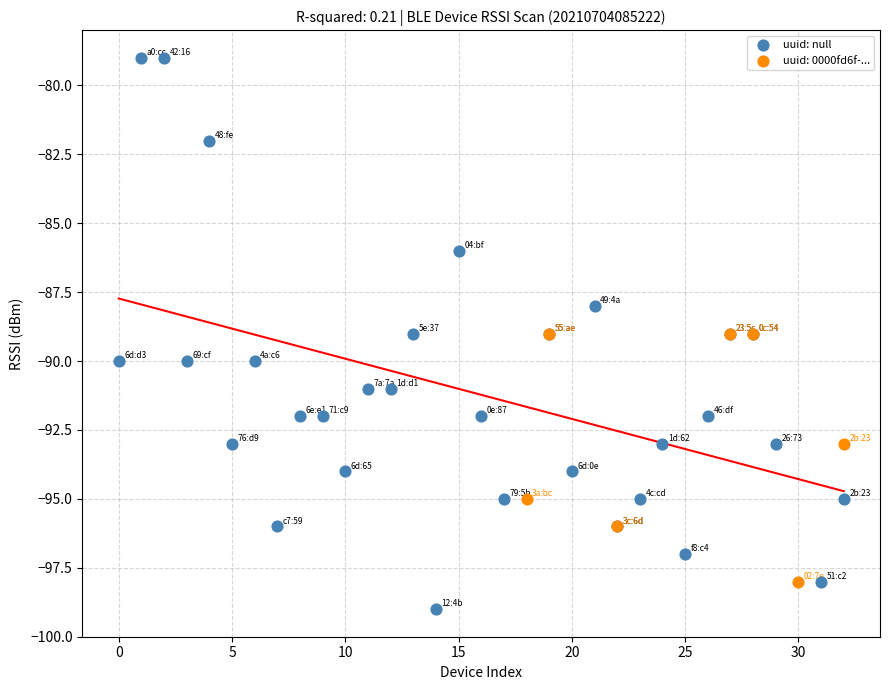

Which series contains the lowest Y value?

uuid: null